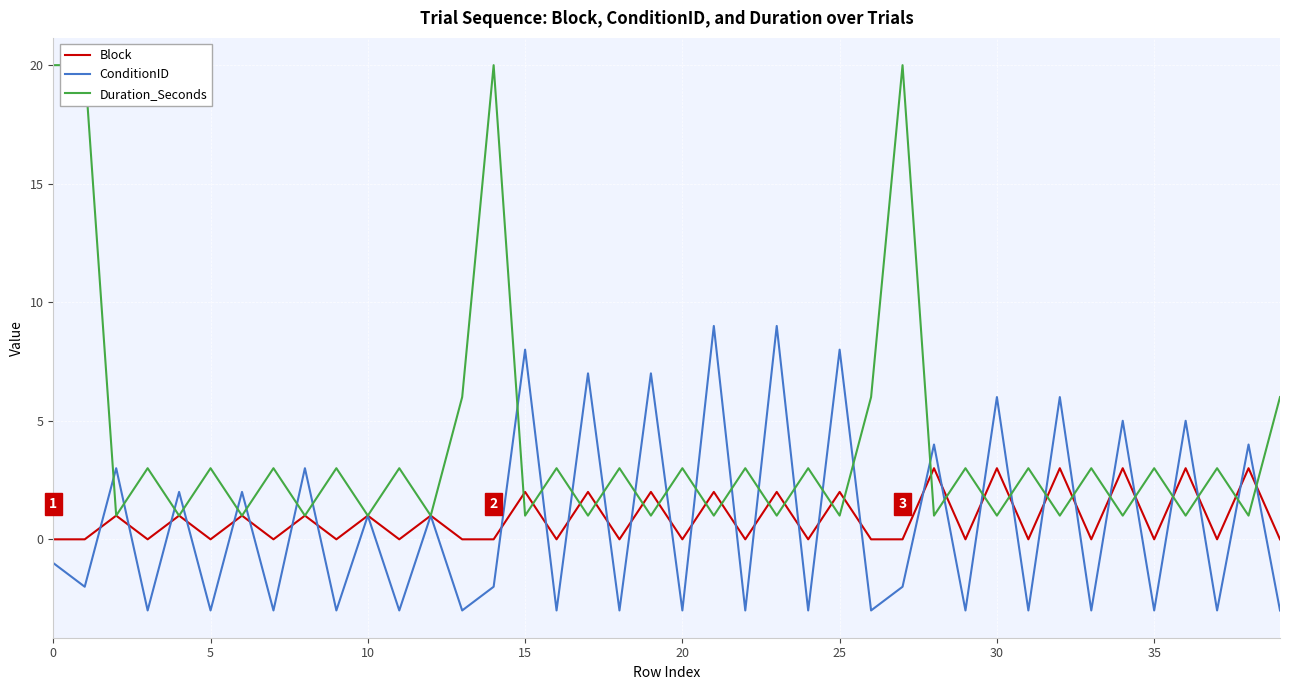

At how many categories does at least one series exceed 0?

40